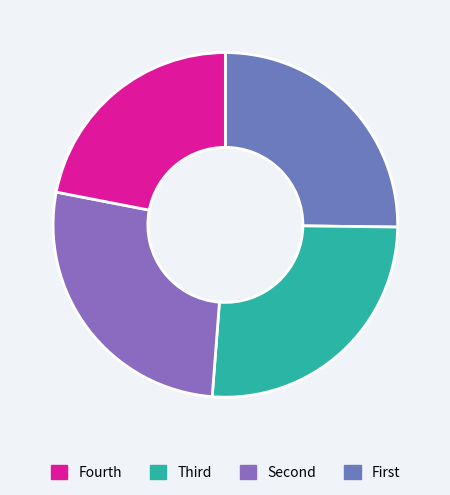

How many segments does this pie chart have?

4